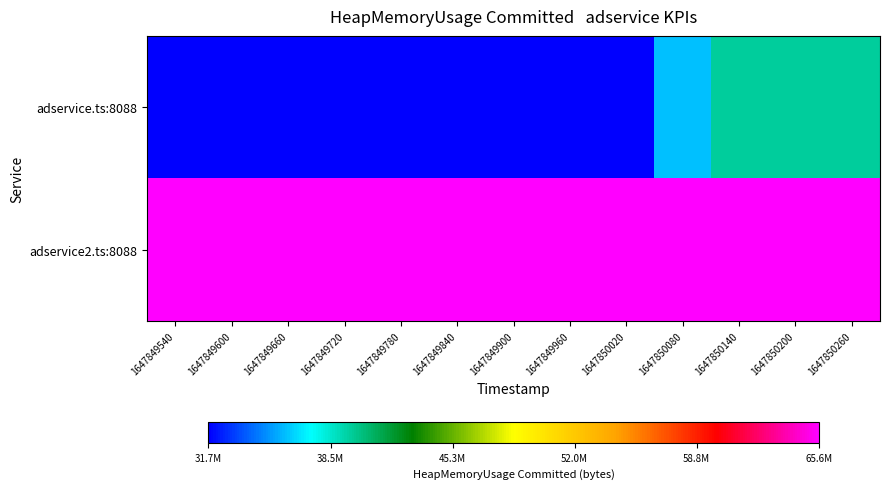

At 1647849780, list the series in order from largest to smallest.

adservice2.ts:8088, adservice.ts:8088